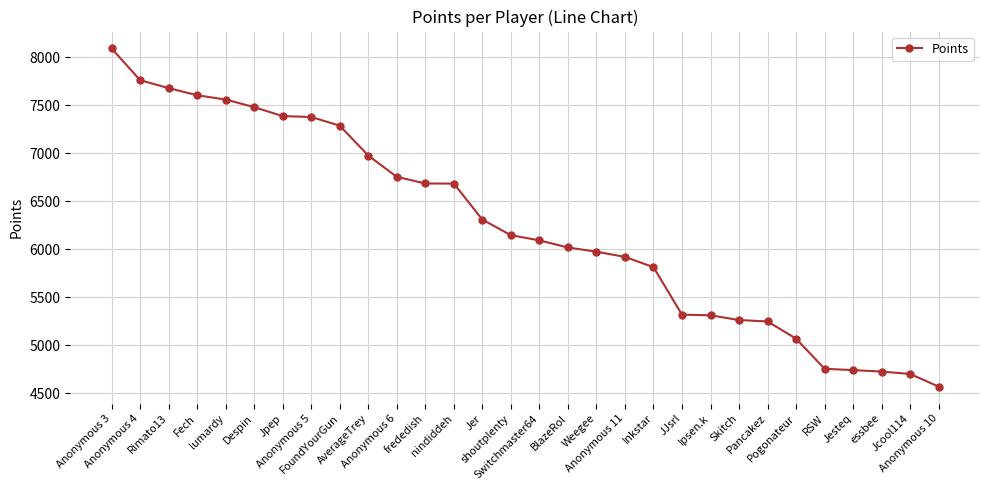

How many data points are less than 6146?

15